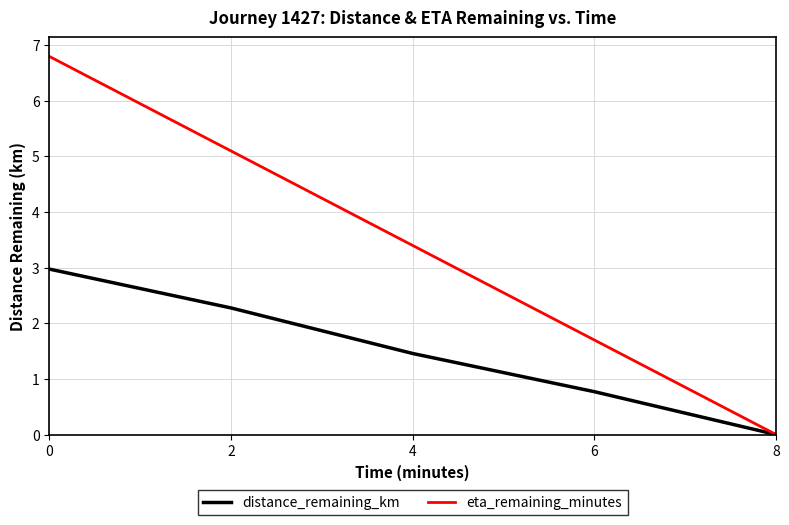

What is the difference between the maximum and minimum values in the eta_remaining_minutes series?

6.8